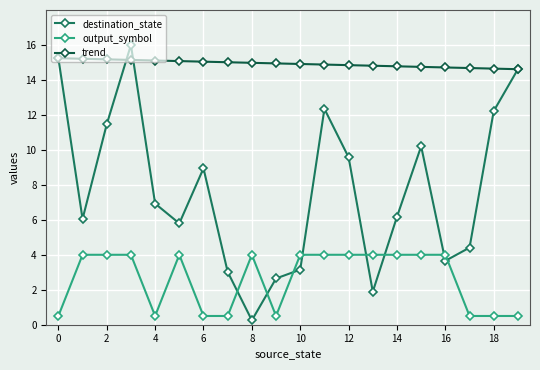

Which series has the largest total across all categories?

trend